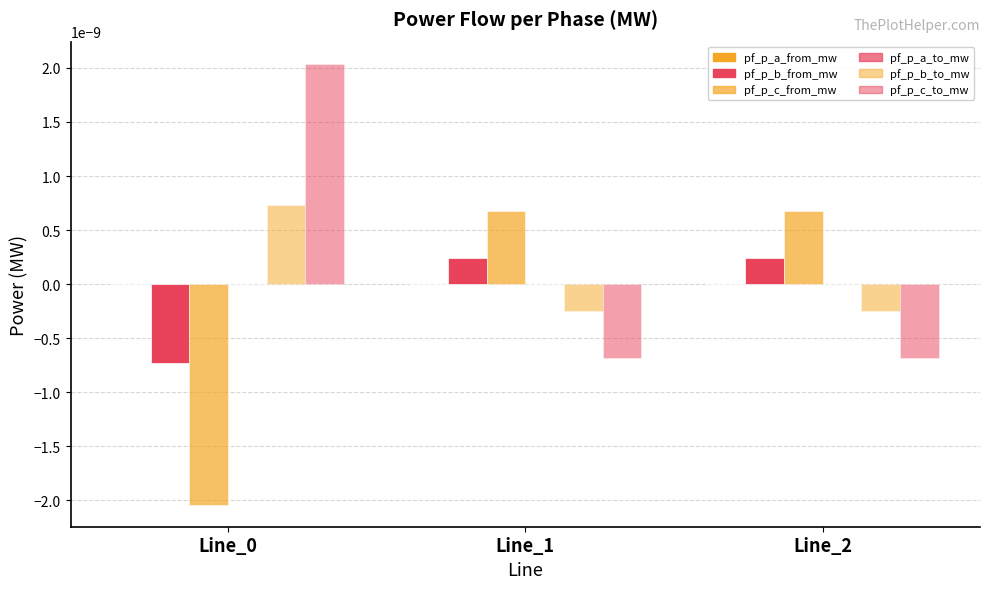

How many groups of bars are there?

3